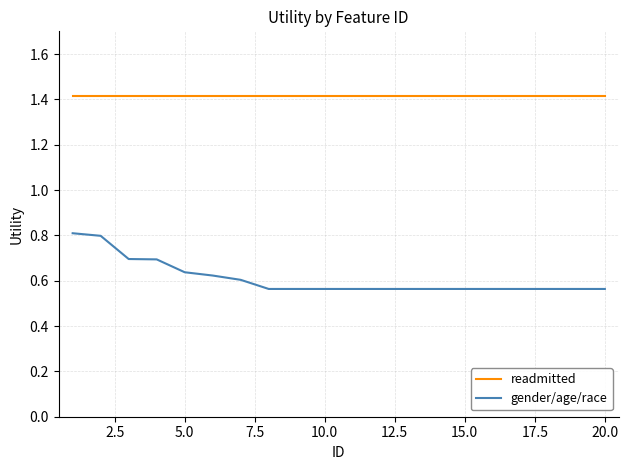

What is the greatest value displayed?

1.4